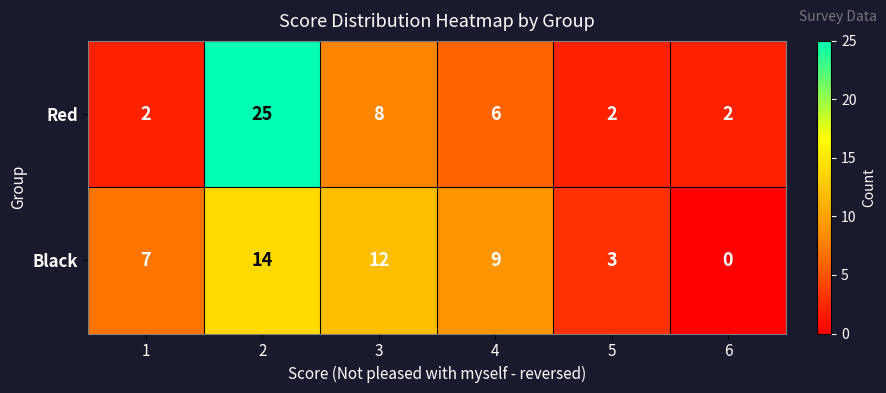

How many data points does each series have?

6